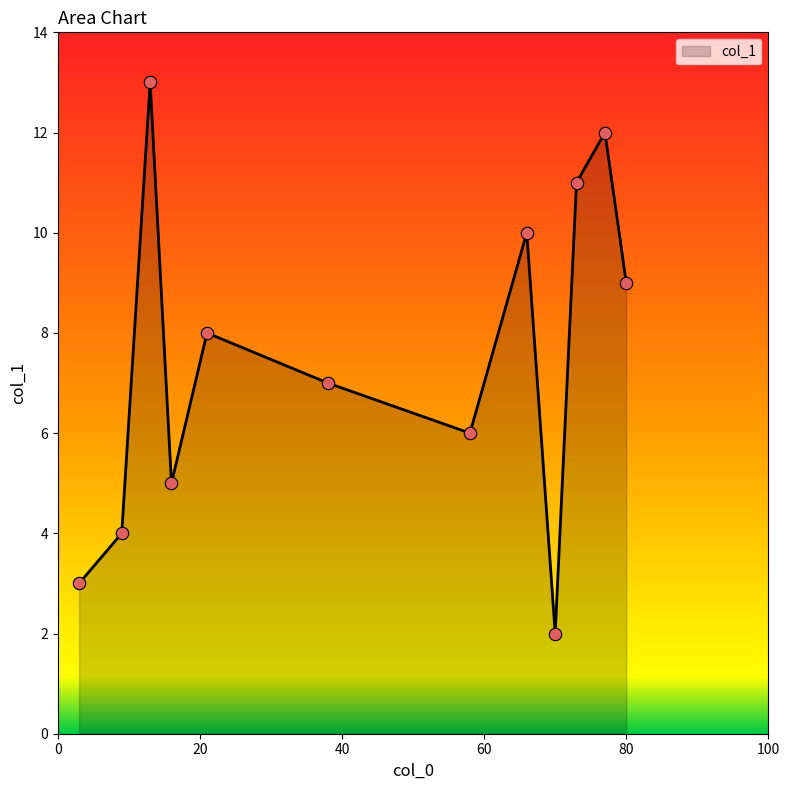

What is the smallest value displayed?

2.0